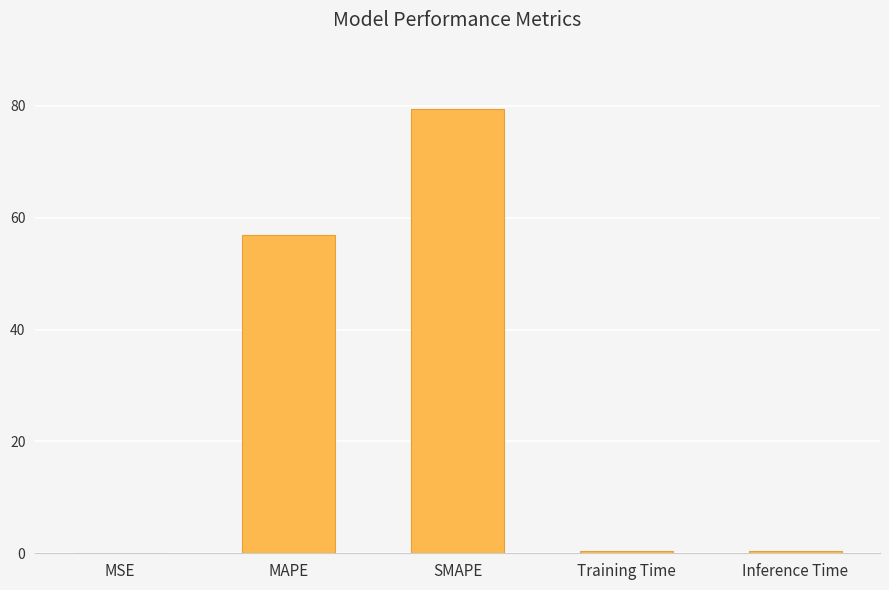

Where is the data nearest to the value 39?

MAPE